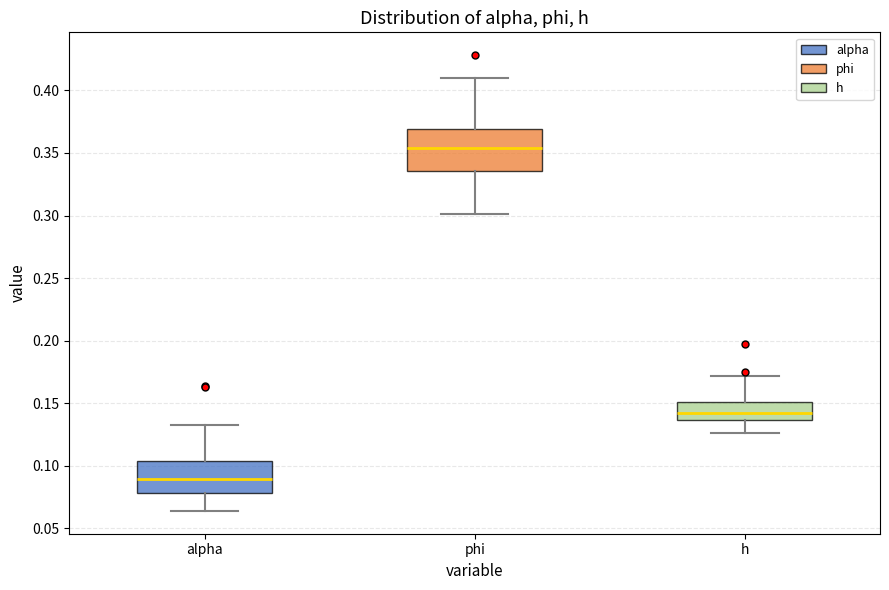

Reading left to right, transcribe this box plot: for each box, give where its median line is, the range the box spans, and where its two whiskers end, as read against the y-axis. The values are not printed on the chart, so give them approximately, as read against the axis.

alpha: median 0.090, box 0.080 to 0.105, whiskers 0.065 to 0.135
phi: median 0.355, box 0.335 to 0.370, whiskers 0.300 to 0.410
h: median 0.140, box 0.135 to 0.150, whiskers 0.125 to 0.170